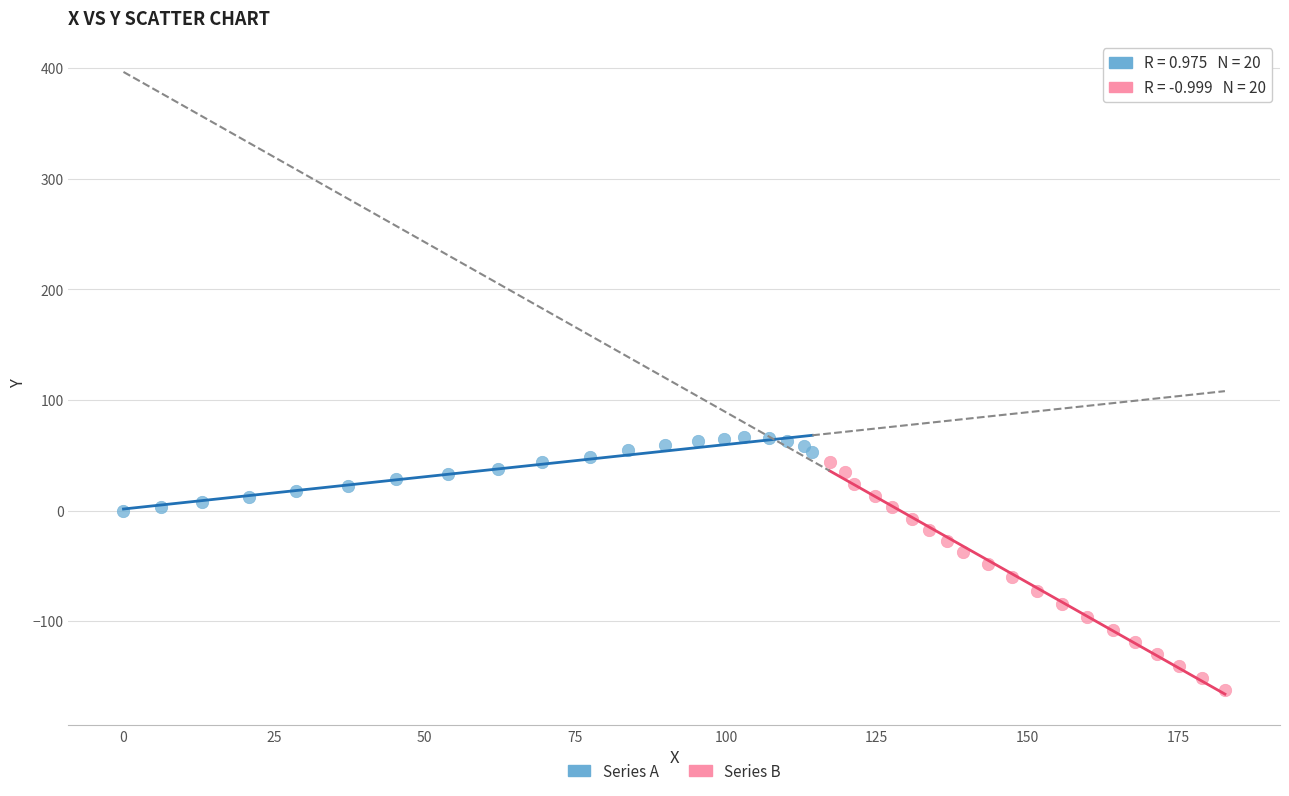

Which series has the largest Y range (max minus min)?

Series B